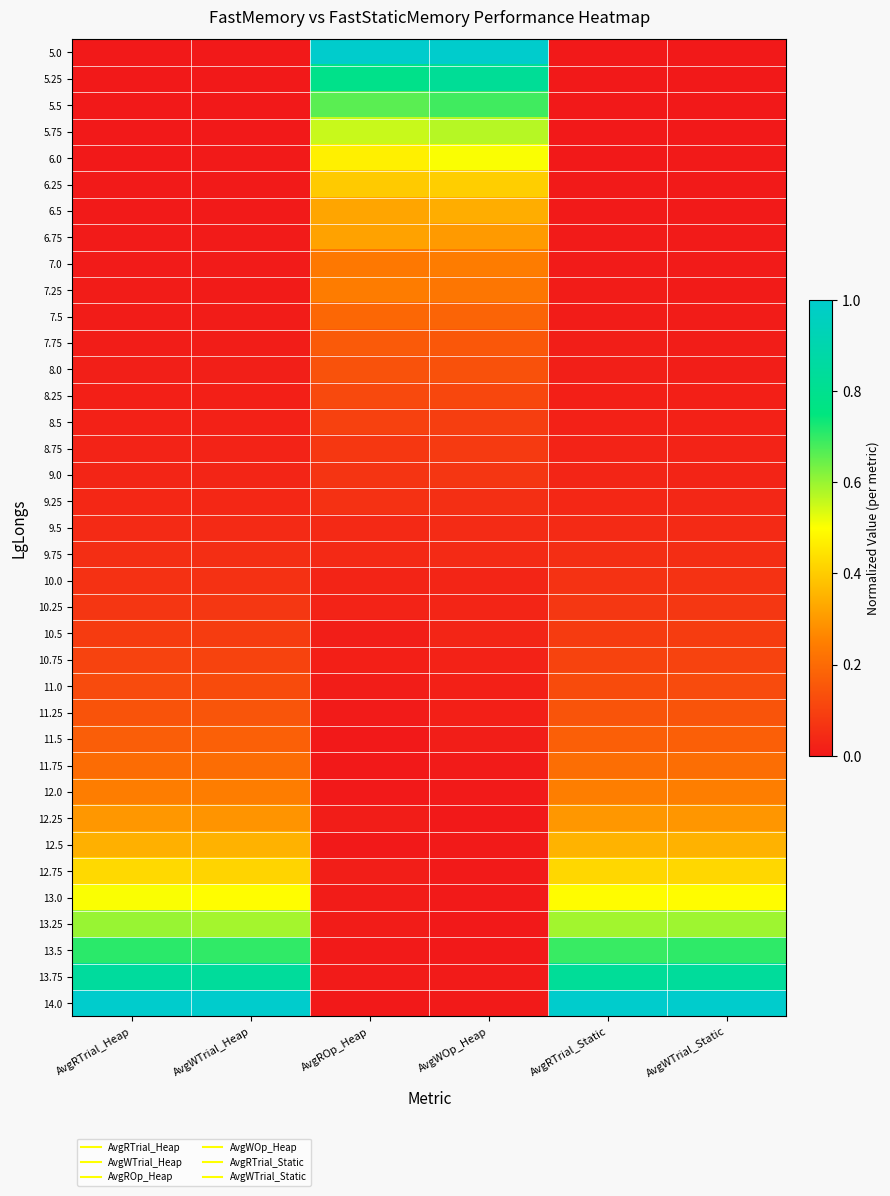

Reading left to right, transcribe all the data shown in this chart.

5.0: AvgRTrial_Heap=0.0	AvgWTrial_Heap=0.0	AvgROp_Heap=1.0	AvgWOp_Heap=1.0	AvgRTrial_Static=0.0	AvgWTrial_Static=0.0
5.25: AvgRTrial_Heap=0.0	AvgWTrial_Heap=0.0	AvgROp_Heap=0.8	AvgWOp_Heap=0.8	AvgRTrial_Static=0.0	AvgWTrial_Static=0.0
5.5: AvgRTrial_Heap=0.0	AvgWTrial_Heap=0.0	AvgROp_Heap=0.7	AvgWOp_Heap=0.7	AvgRTrial_Static=0.0	AvgWTrial_Static=0.0
5.75: AvgRTrial_Heap=0.0	AvgWTrial_Heap=0.0	AvgROp_Heap=0.6	AvgWOp_Heap=0.6	AvgRTrial_Static=0.0	AvgWTrial_Static=0.0
6.0: AvgRTrial_Heap=0.0	AvgWTrial_Heap=0.0	AvgROp_Heap=0.5	AvgWOp_Heap=0.5	AvgRTrial_Static=0.0	AvgWTrial_Static=0.0
6.25: AvgRTrial_Heap=0.0	AvgWTrial_Heap=0.0	AvgROp_Heap=0.4	AvgWOp_Heap=0.4	AvgRTrial_Static=0.0	AvgWTrial_Static=0.0
6.5: AvgRTrial_Heap=0.0	AvgWTrial_Heap=0.0	AvgROp_Heap=0.3	AvgWOp_Heap=0.3	AvgRTrial_Static=0.0	AvgWTrial_Static=0.0
6.75: AvgRTrial_Heap=0.0	AvgWTrial_Heap=0.0	AvgROp_Heap=0.3	AvgWOp_Heap=0.3	AvgRTrial_Static=0.0	AvgWTrial_Static=0.0
7.0: AvgRTrial_Heap=0.0	AvgWTrial_Heap=0.0	AvgROp_Heap=0.2	AvgWOp_Heap=0.2	AvgRTrial_Static=0.0	AvgWTrial_Static=0.0
7.25: AvgRTrial_Heap=0.0	AvgWTrial_Heap=0.0	AvgROp_Heap=0.2	AvgWOp_Heap=0.2	AvgRTrial_Static=0.0	AvgWTrial_Static=0.0
7.5: AvgRTrial_Heap=0.0	AvgWTrial_Heap=0.0	AvgROp_Heap=0.2	AvgWOp_Heap=0.2	AvgRTrial_Static=0.0	AvgWTrial_Static=0.0
7.75: AvgRTrial_Heap=0.0	AvgWTrial_Heap=0.0	AvgROp_Heap=0.2	AvgWOp_Heap=0.2	AvgRTrial_Static=0.0	AvgWTrial_Static=0.0
8.0: AvgRTrial_Heap=0.0	AvgWTrial_Heap=0.0	AvgROp_Heap=0.1	AvgWOp_Heap=0.1	AvgRTrial_Static=0.0	AvgWTrial_Static=0.0
8.25: AvgRTrial_Heap=0.0	AvgWTrial_Heap=0.0	AvgROp_Heap=0.1	AvgWOp_Heap=0.1	AvgRTrial_Static=0.0	AvgWTrial_Static=0.0
8.5: AvgRTrial_Heap=0.0	AvgWTrial_Heap=0.0	AvgROp_Heap=0.1	AvgWOp_Heap=0.1	AvgRTrial_Static=0.0	AvgWTrial_Static=0.0
8.75: AvgRTrial_Heap=0.0	AvgWTrial_Heap=0.0	AvgROp_Heap=0.1	AvgWOp_Heap=0.1	AvgRTrial_Static=0.0	AvgWTrial_Static=0.0
9.0: AvgRTrial_Heap=0.0	AvgWTrial_Heap=0.0	AvgROp_Heap=0.1	AvgWOp_Heap=0.1	AvgRTrial_Static=0.0	AvgWTrial_Static=0.0
9.25: AvgRTrial_Heap=0.0	AvgWTrial_Heap=0.0	AvgROp_Heap=0.1	AvgWOp_Heap=0.1	AvgRTrial_Static=0.0	AvgWTrial_Static=0.0
9.5: AvgRTrial_Heap=0.0	AvgWTrial_Heap=0.0	AvgROp_Heap=0.0	AvgWOp_Heap=0.0	AvgRTrial_Static=0.0	AvgWTrial_Static=0.0
9.75: AvgRTrial_Heap=0.1	AvgWTrial_Heap=0.1	AvgROp_Heap=0.0	AvgWOp_Heap=0.0	AvgRTrial_Static=0.1	AvgWTrial_Static=0.1
10.0: AvgRTrial_Heap=0.1	AvgWTrial_Heap=0.1	AvgROp_Heap=0.0	AvgWOp_Heap=0.0	AvgRTrial_Static=0.1	AvgWTrial_Static=0.1
10.25: AvgRTrial_Heap=0.1	AvgWTrial_Heap=0.1	AvgROp_Heap=0.0	AvgWOp_Heap=0.0	AvgRTrial_Static=0.1	AvgWTrial_Static=0.1
10.5: AvgRTrial_Heap=0.1	AvgWTrial_Heap=0.1	AvgROp_Heap=0.0	AvgWOp_Heap=0.0	AvgRTrial_Static=0.1	AvgWTrial_Static=0.1
10.75: AvgRTrial_Heap=0.1	AvgWTrial_Heap=0.1	AvgROp_Heap=0.0	AvgWOp_Heap=0.0	AvgRTrial_Static=0.1	AvgWTrial_Static=0.1
11.0: AvgRTrial_Heap=0.1	AvgWTrial_Heap=0.1	AvgROp_Heap=0.0	AvgWOp_Heap=0.0	AvgRTrial_Static=0.1	AvgWTrial_Static=0.1
11.25: AvgRTrial_Heap=0.1	AvgWTrial_Heap=0.1	AvgROp_Heap=0.0	AvgWOp_Heap=0.0	AvgRTrial_Static=0.1	AvgWTrial_Static=0.1
11.5: AvgRTrial_Heap=0.2	AvgWTrial_Heap=0.2	AvgROp_Heap=0.0	AvgWOp_Heap=0.0	AvgRTrial_Static=0.2	AvgWTrial_Static=0.2
11.75: AvgRTrial_Heap=0.2	AvgWTrial_Heap=0.2	AvgROp_Heap=0.0	AvgWOp_Heap=0.0	AvgRTrial_Static=0.2	AvgWTrial_Static=0.2
12.0: AvgRTrial_Heap=0.2	AvgWTrial_Heap=0.2	AvgROp_Heap=0.0	AvgWOp_Heap=0.0	AvgRTrial_Static=0.2	AvgWTrial_Static=0.2
12.25: AvgRTrial_Heap=0.3	AvgWTrial_Heap=0.3	AvgROp_Heap=0.0	AvgWOp_Heap=0.0	AvgRTrial_Static=0.3	AvgWTrial_Static=0.3
12.5: AvgRTrial_Heap=0.3	AvgWTrial_Heap=0.4	AvgROp_Heap=0.0	AvgWOp_Heap=0.0	AvgRTrial_Static=0.4	AvgWTrial_Static=0.4
12.75: AvgRTrial_Heap=0.4	AvgWTrial_Heap=0.4	AvgROp_Heap=0.0	AvgWOp_Heap=0.0	AvgRTrial_Static=0.4	AvgWTrial_Static=0.4
13.0: AvgRTrial_Heap=0.5	AvgWTrial_Heap=0.5	AvgROp_Heap=0.0	AvgWOp_Heap=0.0	AvgRTrial_Static=0.5	AvgWTrial_Static=0.5
13.25: AvgRTrial_Heap=0.6	AvgWTrial_Heap=0.6	AvgROp_Heap=0.0	AvgWOp_Heap=0.0	AvgRTrial_Static=0.6	AvgWTrial_Static=0.6
13.5: AvgRTrial_Heap=0.7	AvgWTrial_Heap=0.7	AvgROp_Heap=0.0	AvgWOp_Heap=0.0	AvgRTrial_Static=0.7	AvgWTrial_Static=0.7
13.75: AvgRTrial_Heap=0.8	AvgWTrial_Heap=0.8	AvgROp_Heap=0.0	AvgWOp_Heap=0.0	AvgRTrial_Static=0.8	AvgWTrial_Static=0.8
14.0: AvgRTrial_Heap=1.0	AvgWTrial_Heap=1.0	AvgROp_Heap=0.0	AvgWOp_Heap=0.0	AvgRTrial_Static=1.0	AvgWTrial_Static=1.0